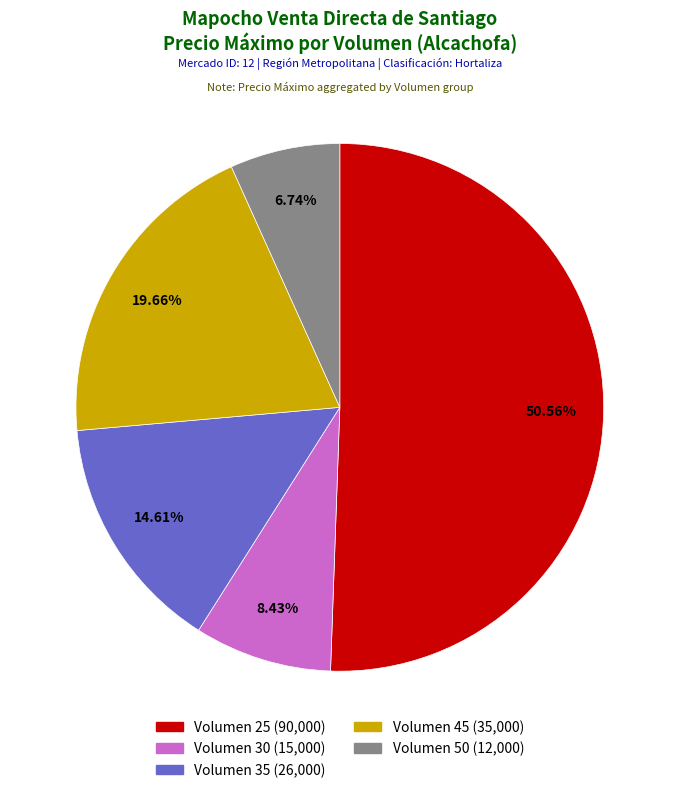

How many slices are in this pie chart?

5